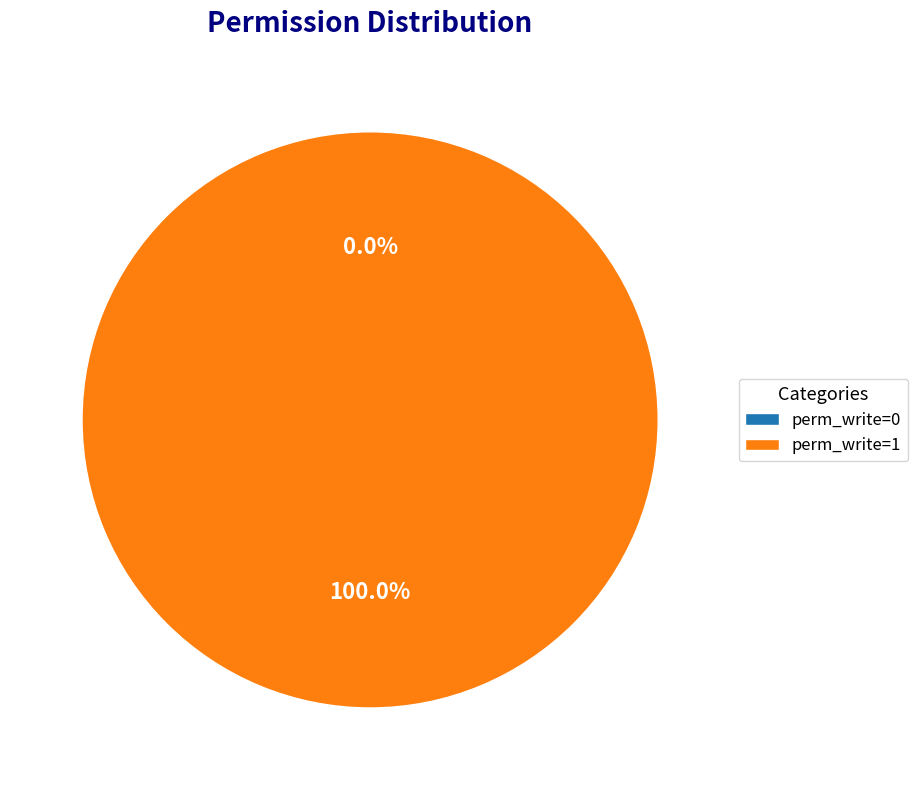

Rank the categories by value from highest to lowest.

perm_write=1, perm_write=0